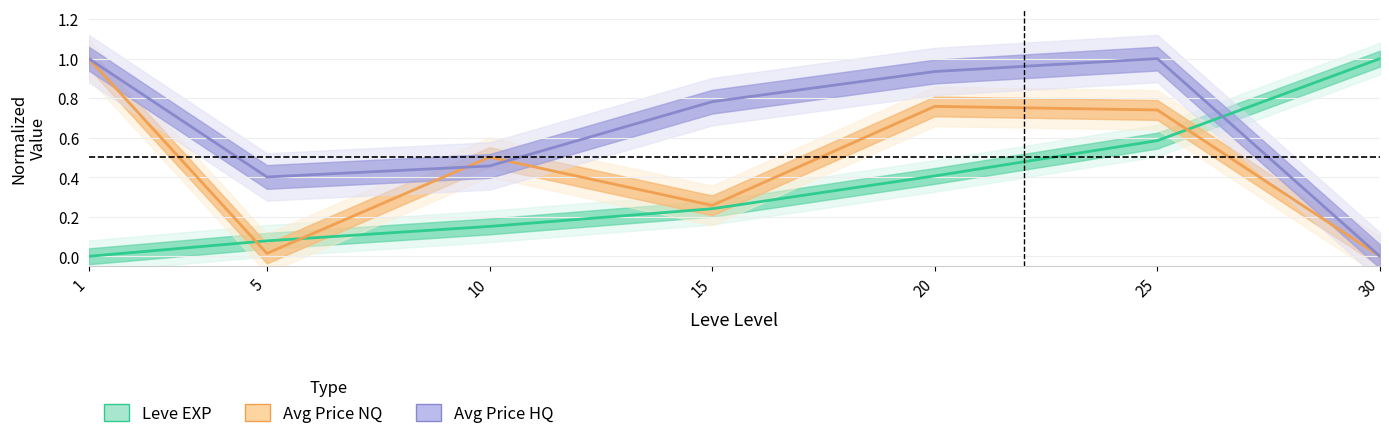

What is the average value of the Leve EXP series?

0.4